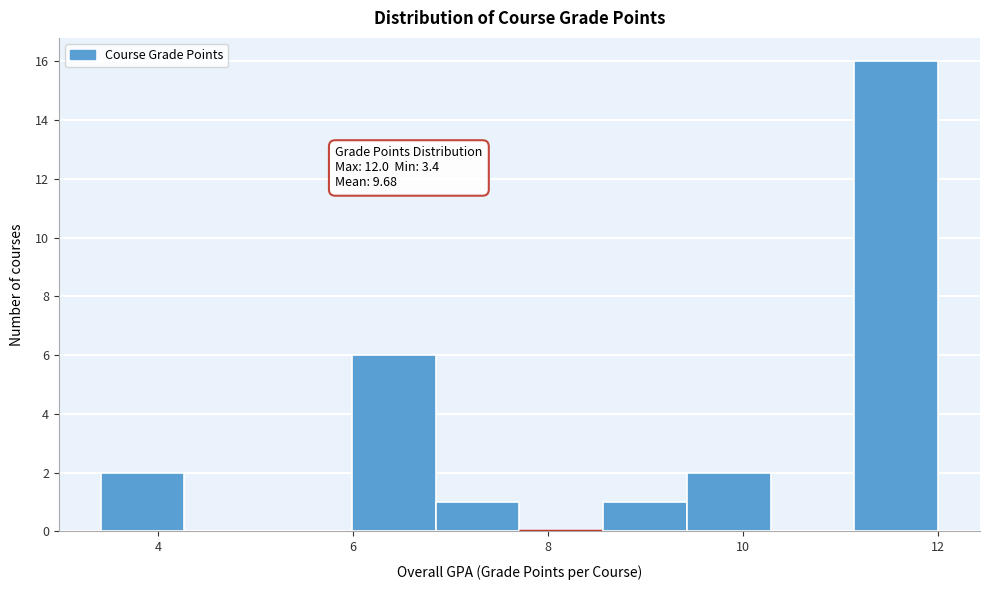

Which range on the x-axis has the tallest bar?

11.2 to 12.0